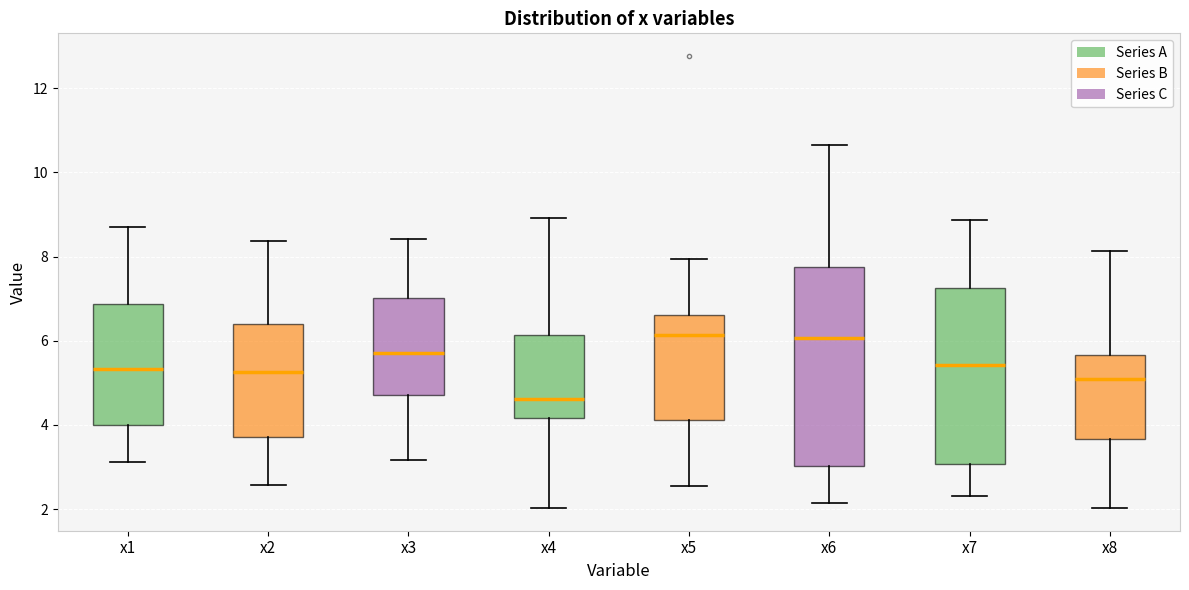

Which box is the tallest, from its lower edge to its upper edge?

x6